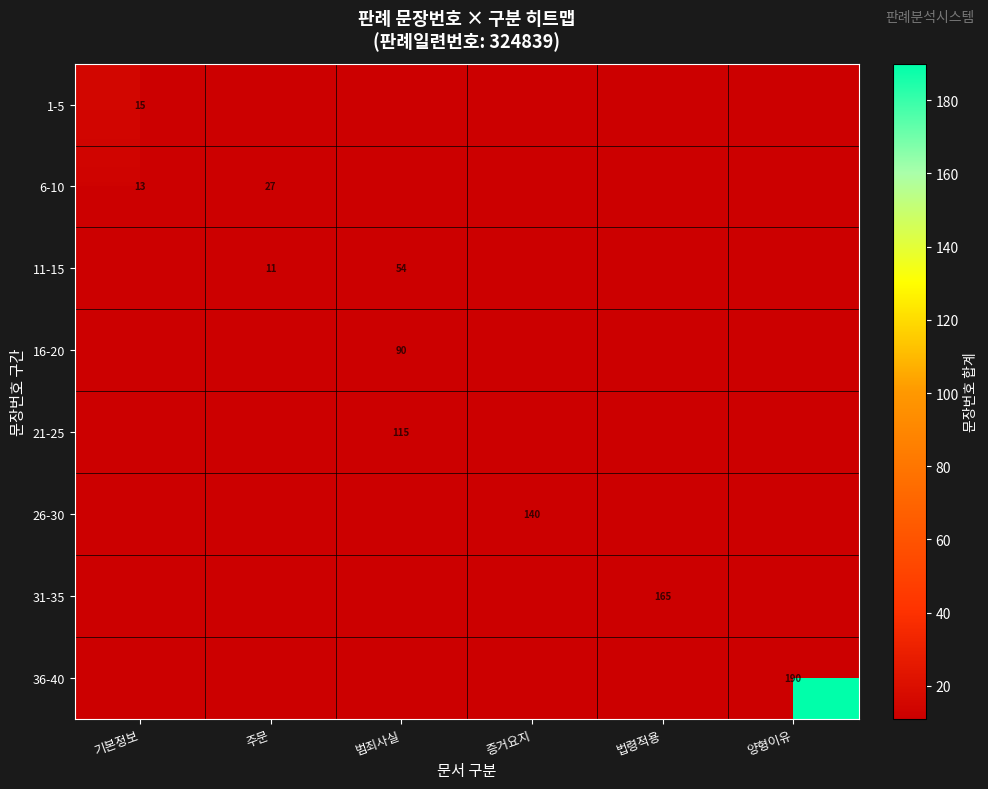

Is it true that 36-40 equals 267 at 양형이유?

False